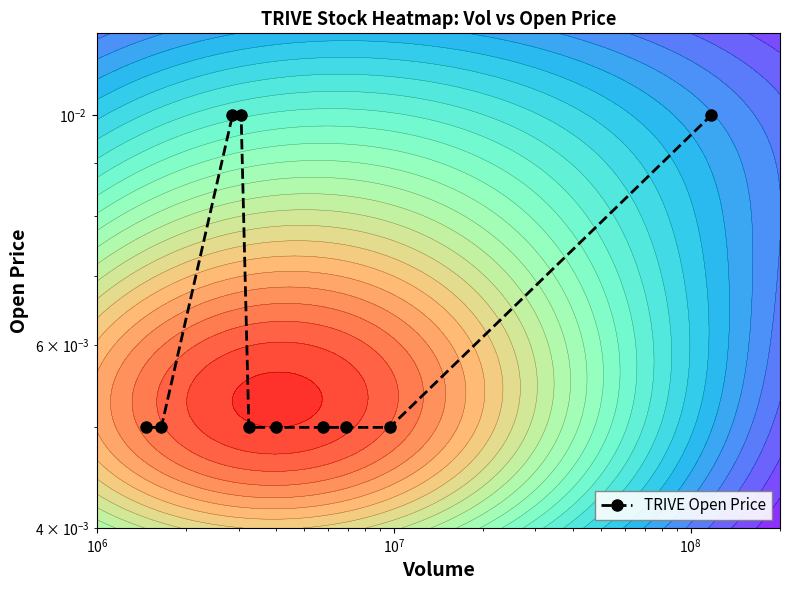

The chart shows a value of 0.0 at 8. True or false?

False